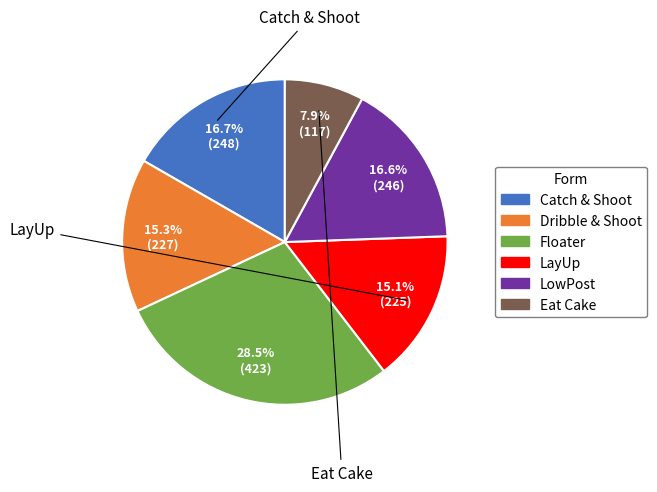

Is there any slice that represents more than half of the pie?

No